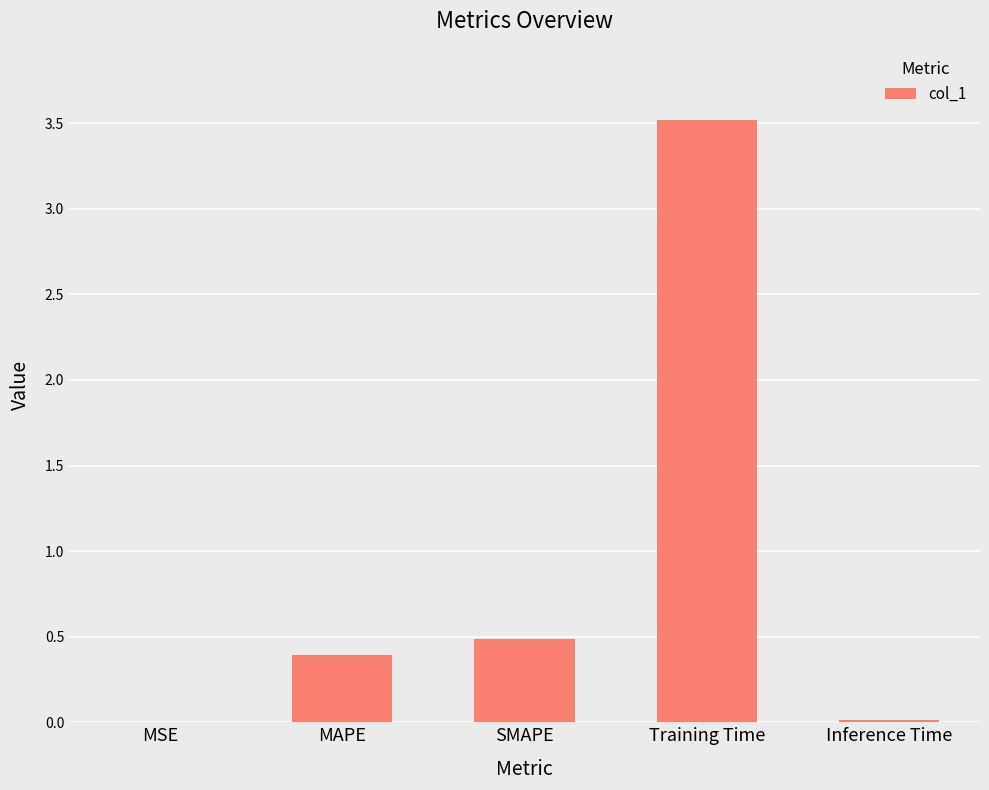

Between Inference Time and SMAPE, which is larger?

SMAPE